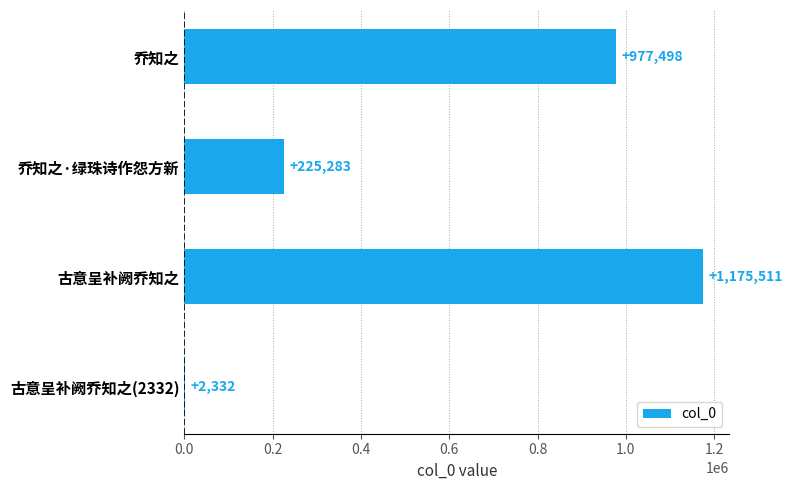

Which category has the highest value across all series?

古意呈补阙乔知之